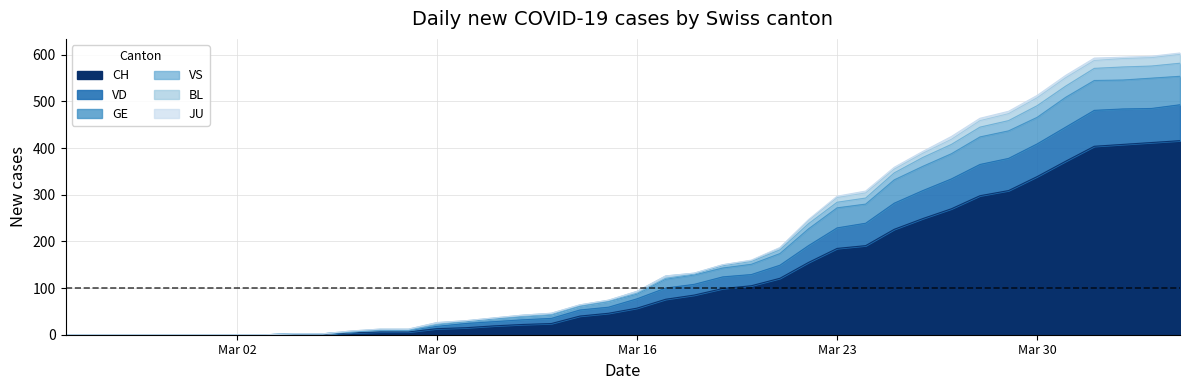

At which label does GE reach its minimum?

Mar 02